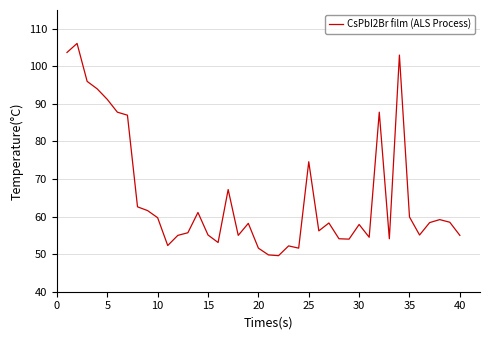

What is the greatest value displayed?

106.1